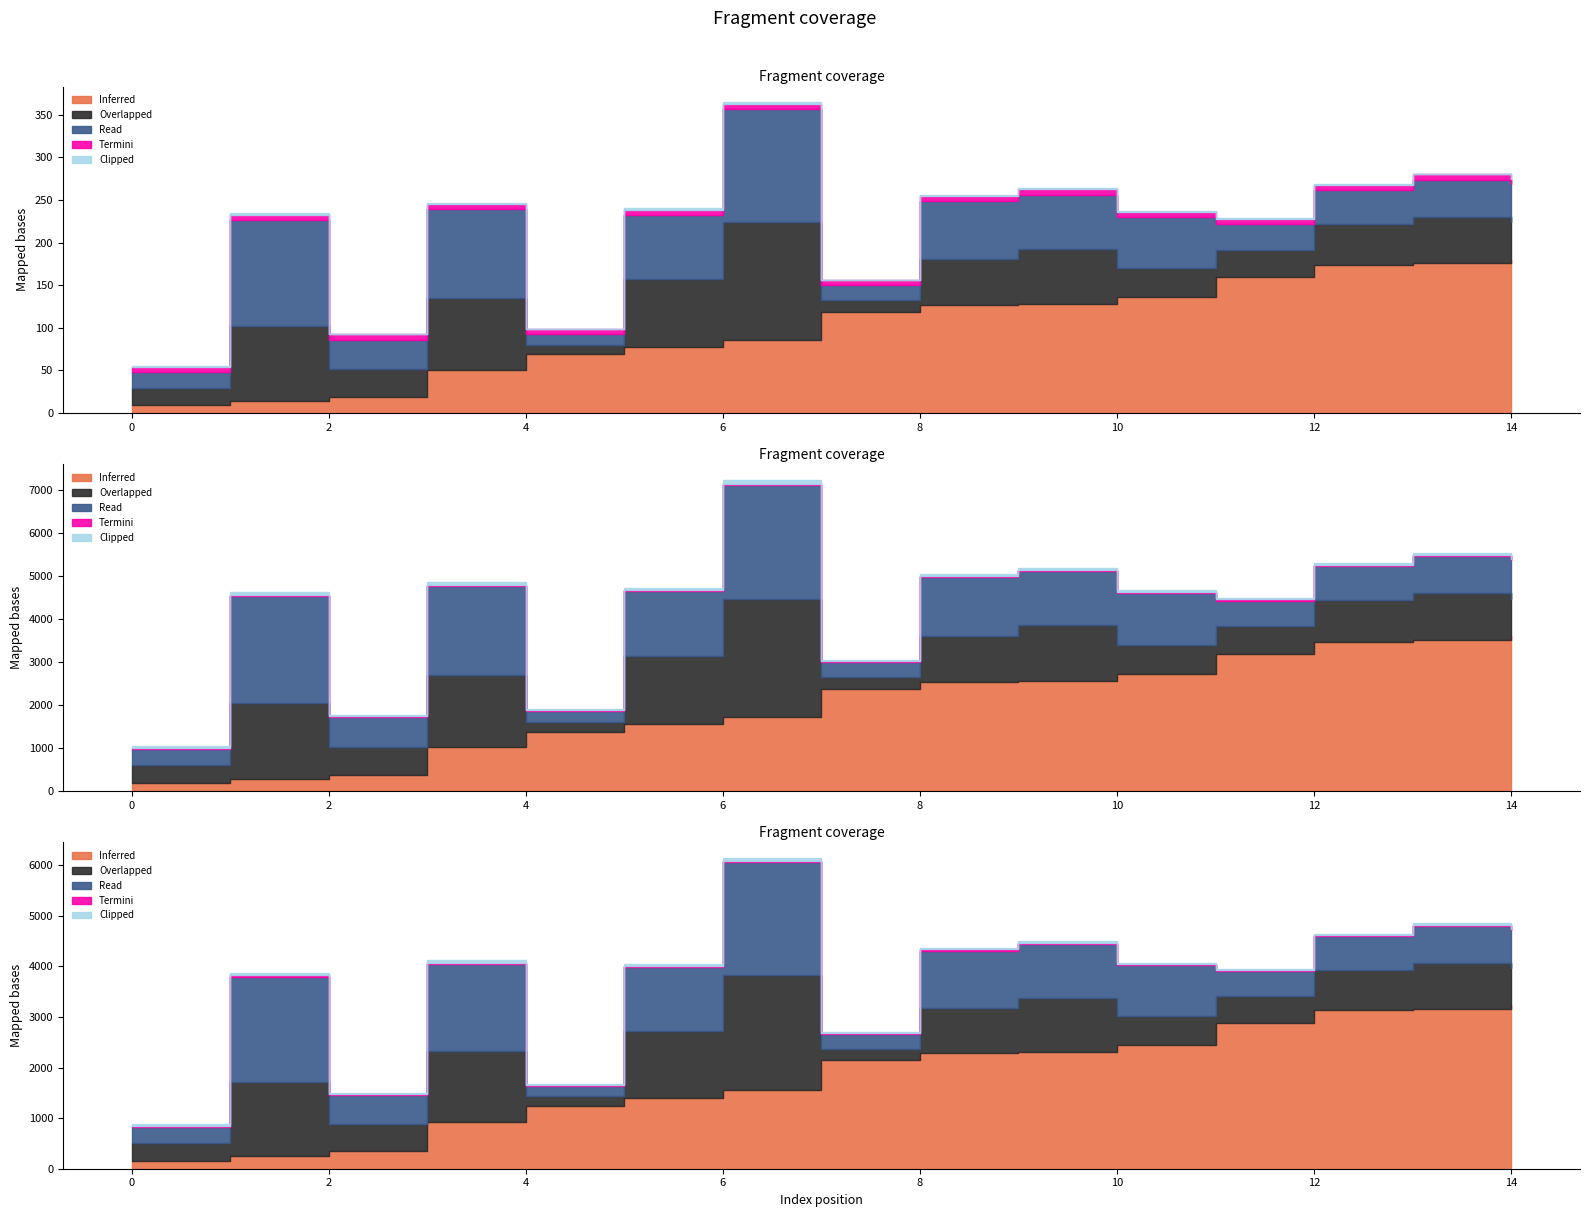

True or false: Overlapped and Inferred cross at least once.

False